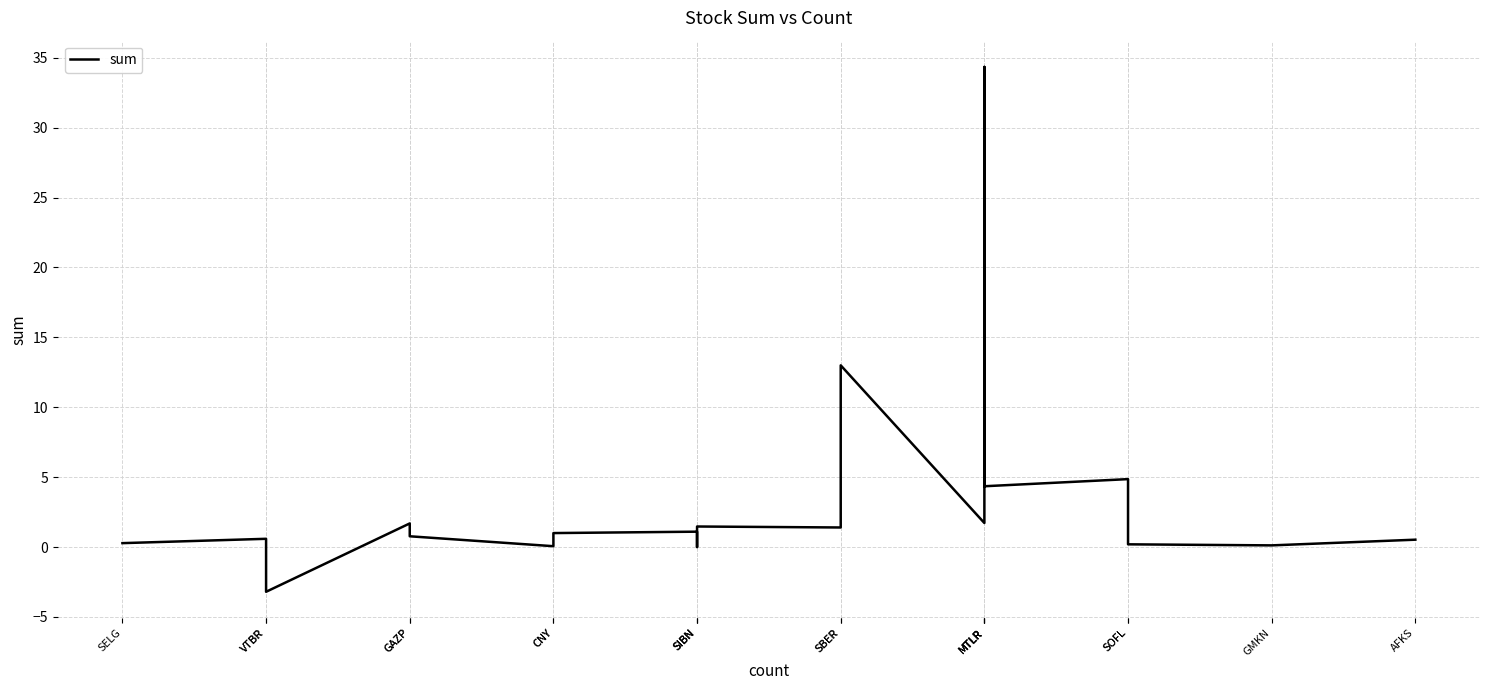

What is the change in value from AFKS to GMKN?

-0.4